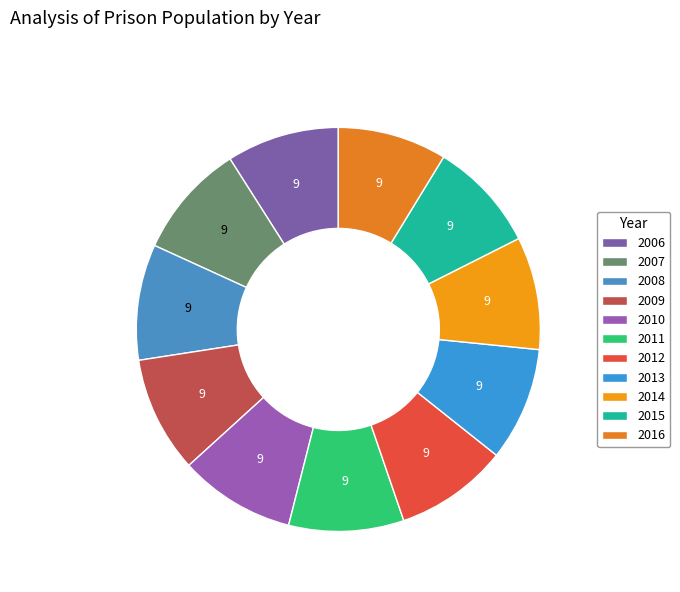

How many slices are in this pie chart?

11